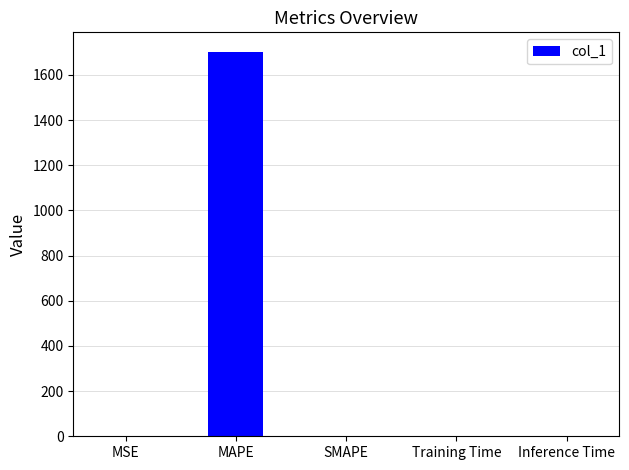

How many distinct data groups are displayed?

1